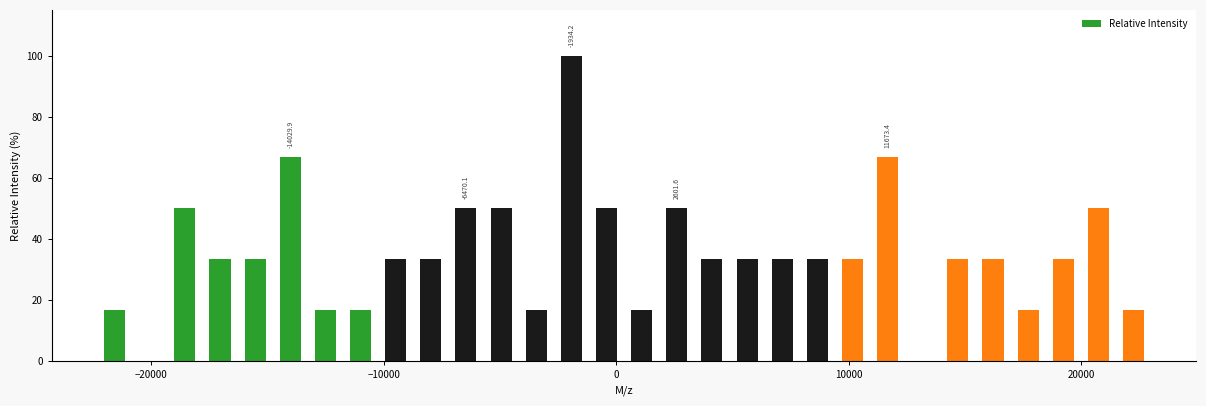

Read against the x-axis, roughly where is the centre of the tallest bar?

-2000